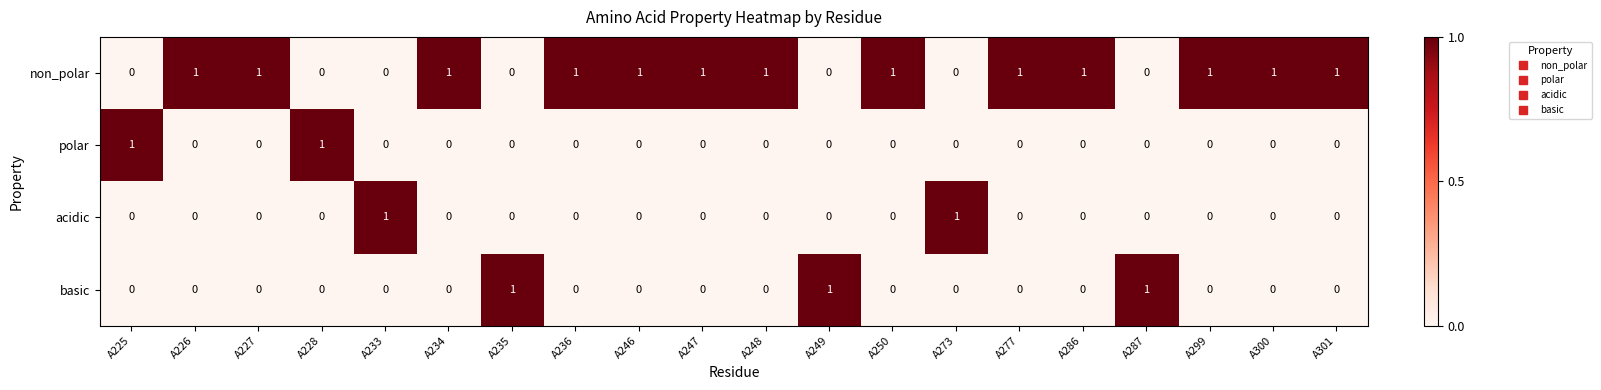

The value of polar at A247 is 1. True or false?

False